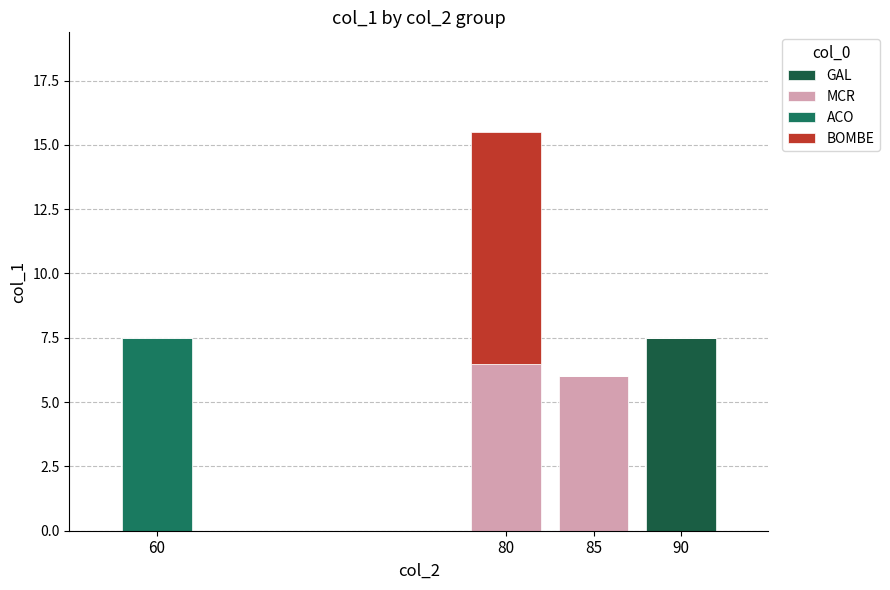

Are the bars grouped side by side (vs. stacked)?

No